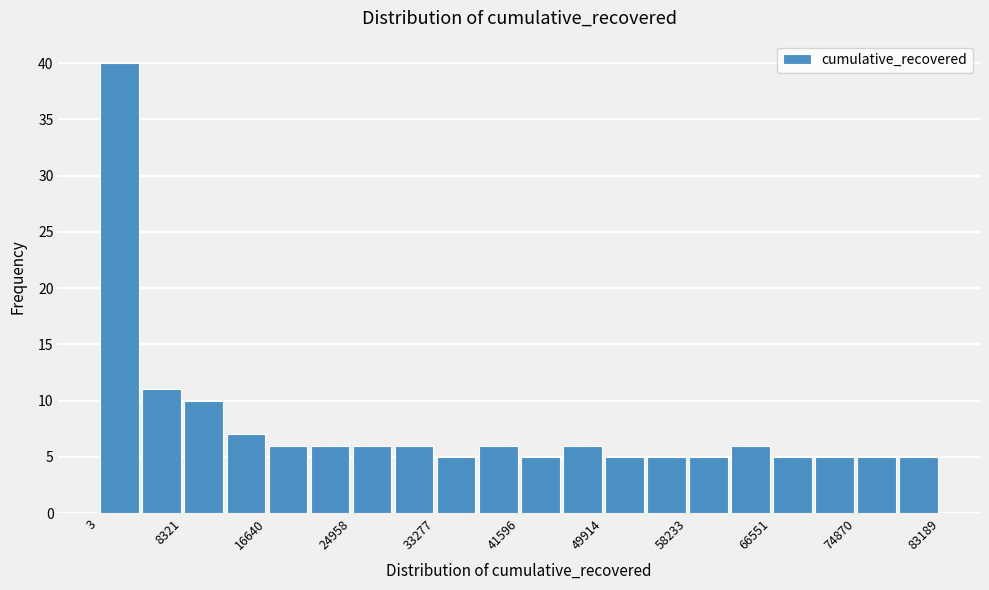

Which range on the x-axis has the tallest bar?

0 to 4000